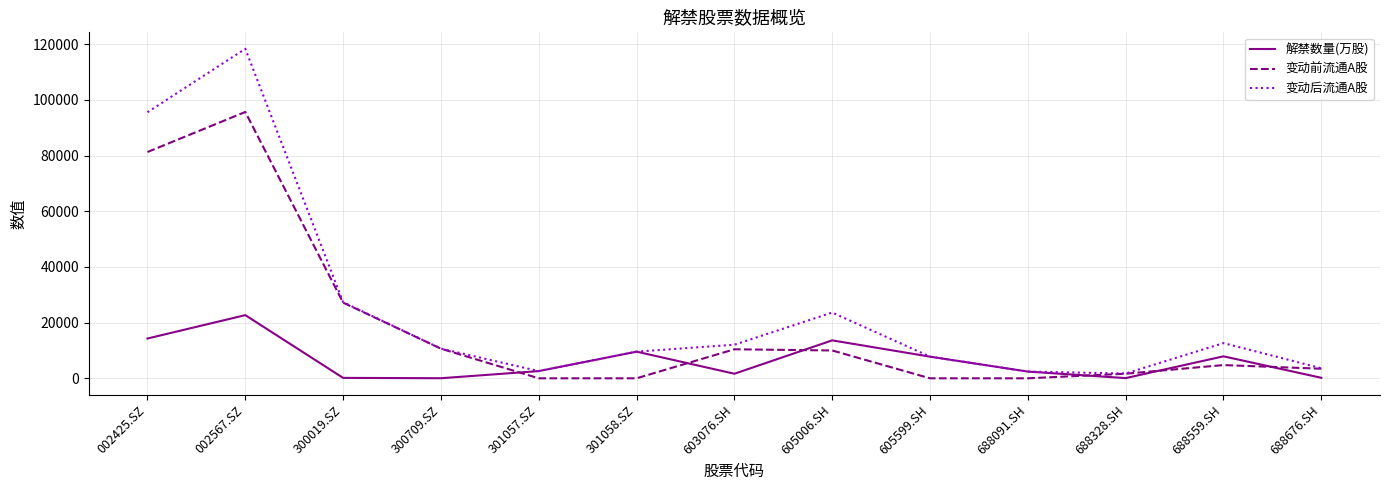

What is the difference between the 变动前流通A股 values at 605006.SH and 688676.SH?

6561.9